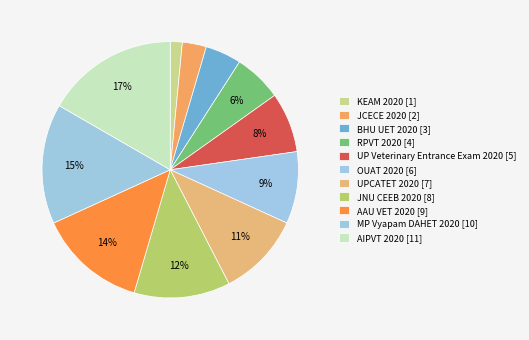

To the nearest percent, what is the difference between the largest and smallest slice percentages?

15%